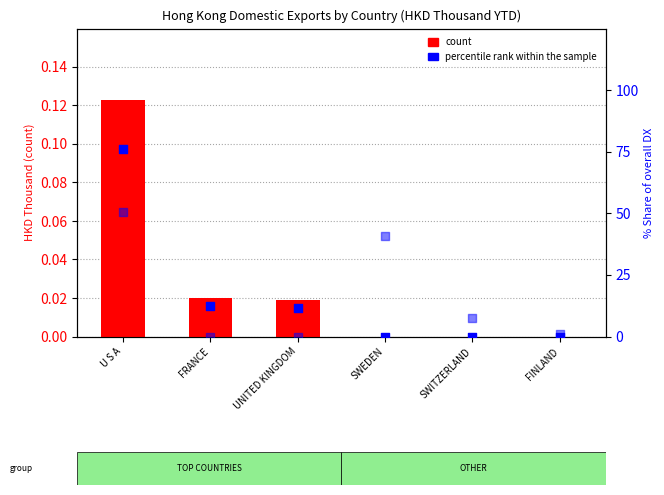

Is the value of count (201612) at U S A greater than the value of percentile rank (201712 share) at SWITZERLAND?

No